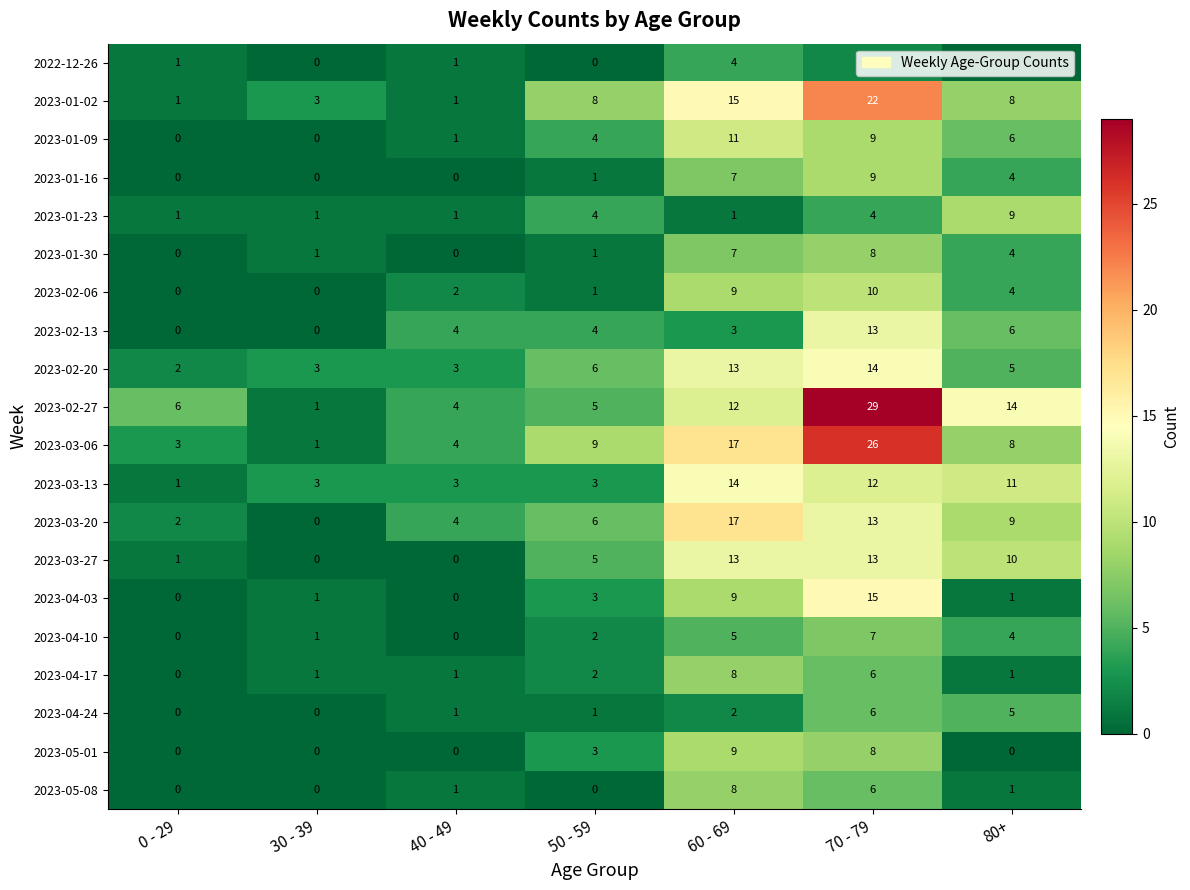

Count the 2023-01-16 values in the range 0 to 7.

6